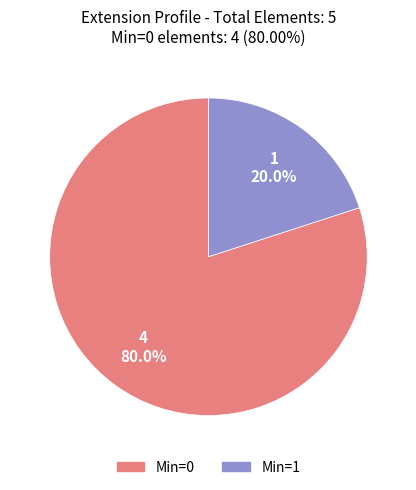

Does any single category account for the majority?

Yes